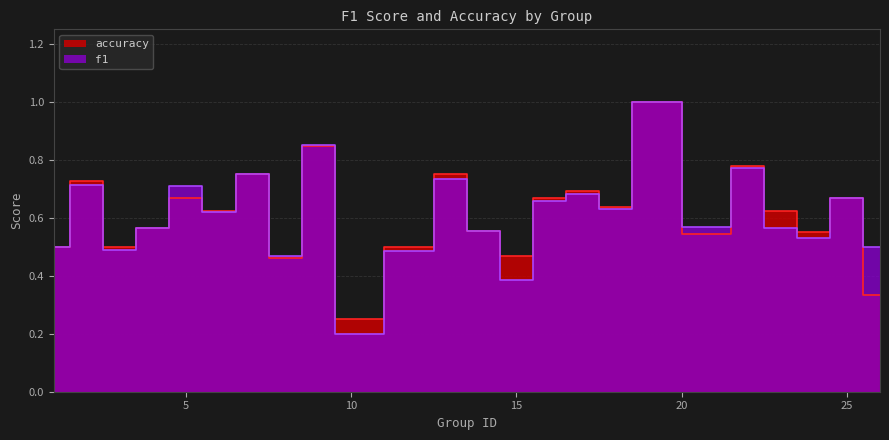

Count the number of data series in this chart.

2